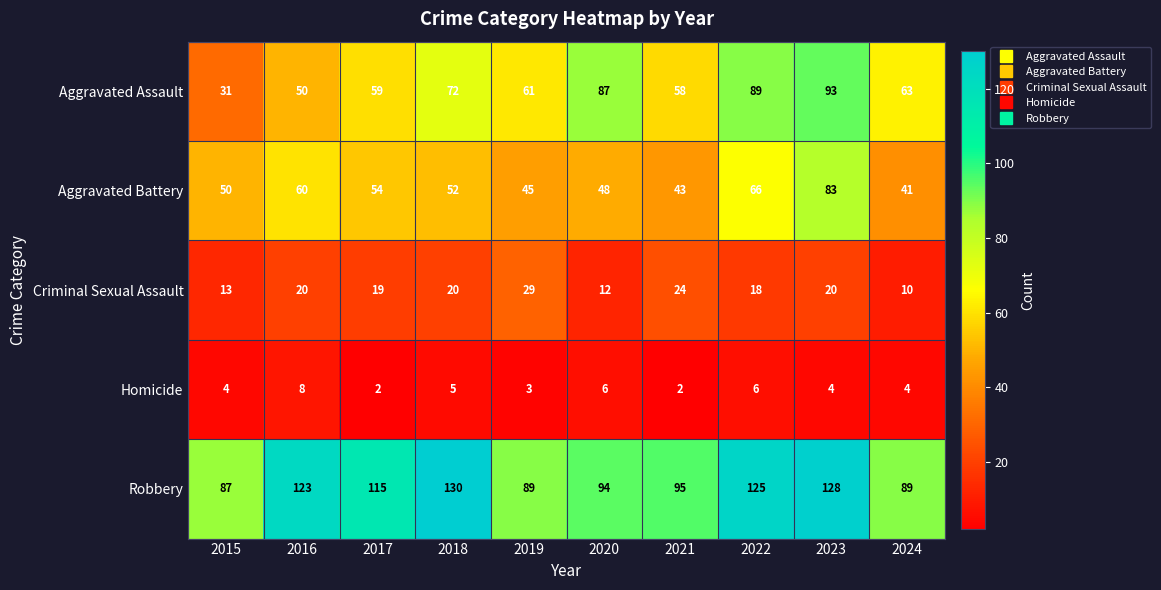

At 2022, list the series in order from largest to smallest.

Robbery, Aggravated Assault, Aggravated Battery, Criminal Sexual Assault, Homicide